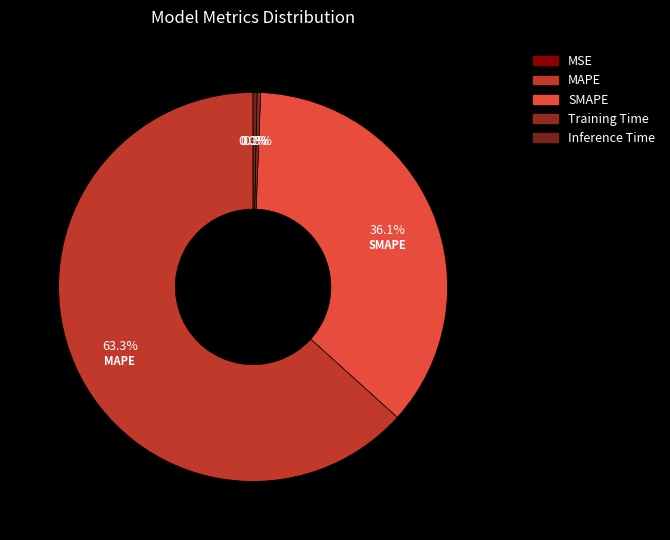

Does Training Time represent more than half of the total?

No